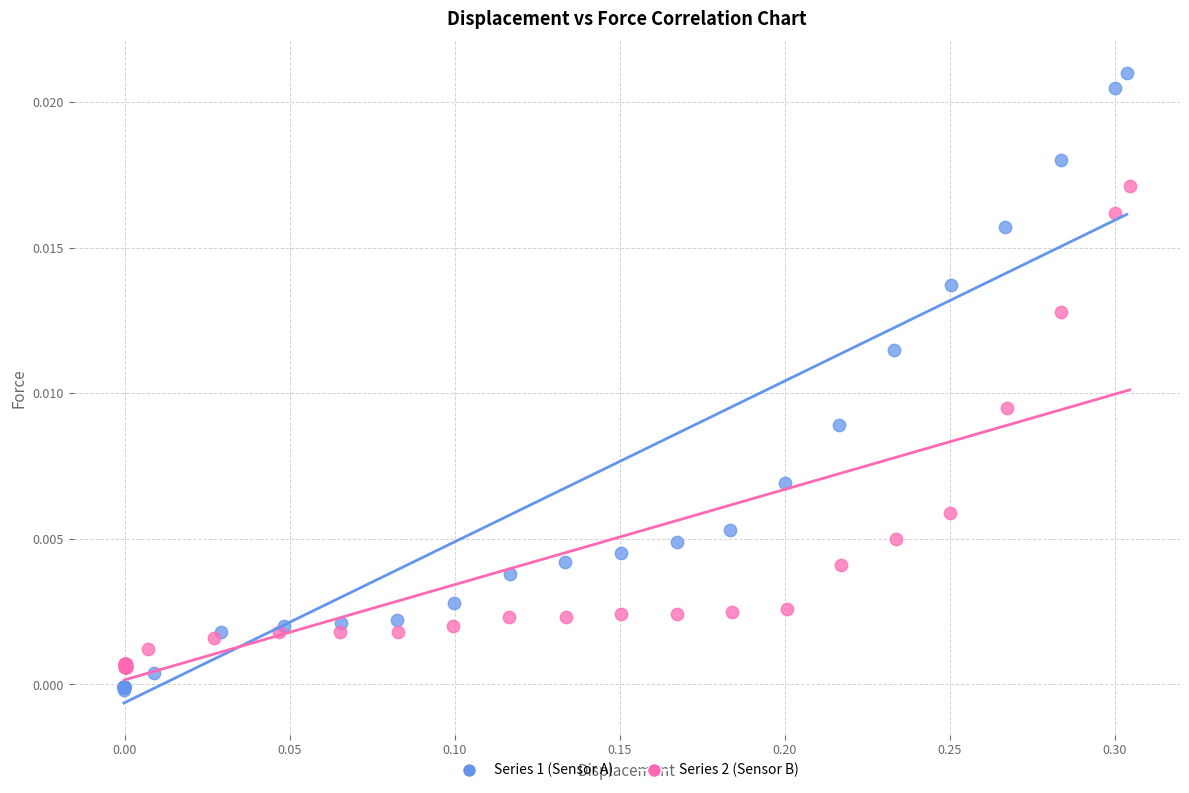

Which series contains the highest Y value?

Series 1 (Sensor A)